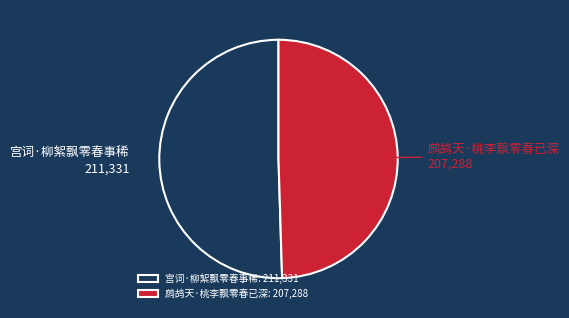

Rank the categories by value from highest to lowest.

宫词·柳絮飘零春事稀, 鹧鸪天·桃李飘零春已深